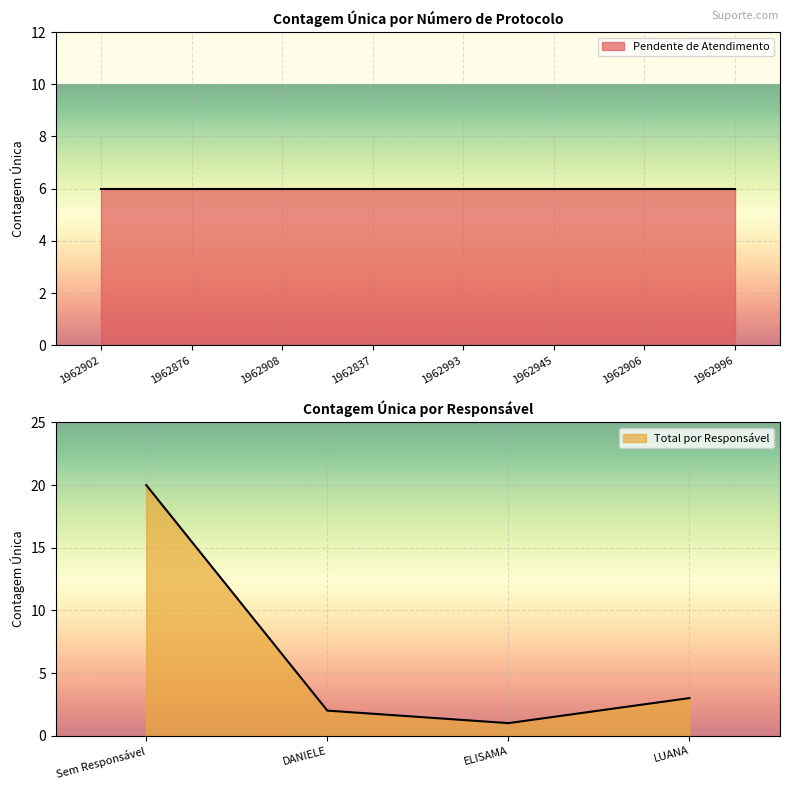

What is the value of the 4th point from the left?

3